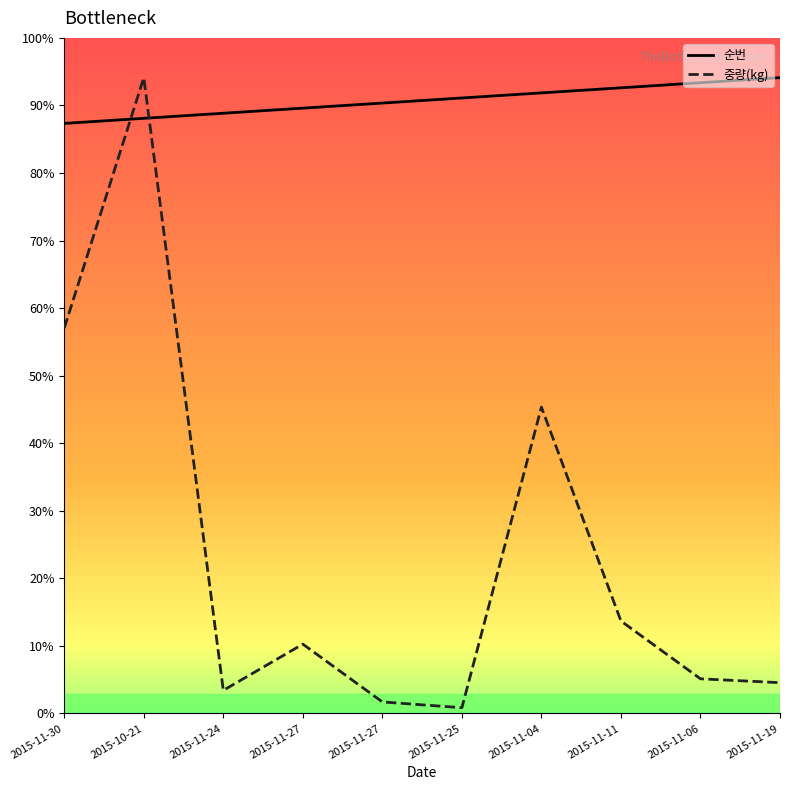

What are all the series names shown in the legend?

순번, 중량(kg)